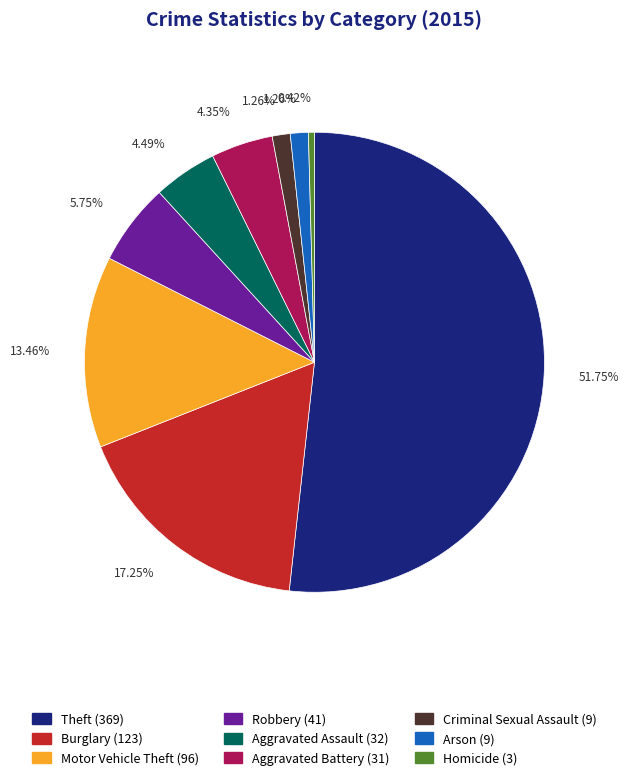

Do Motor Vehicle Theft and Theft together represent more than half of the pie?

Yes